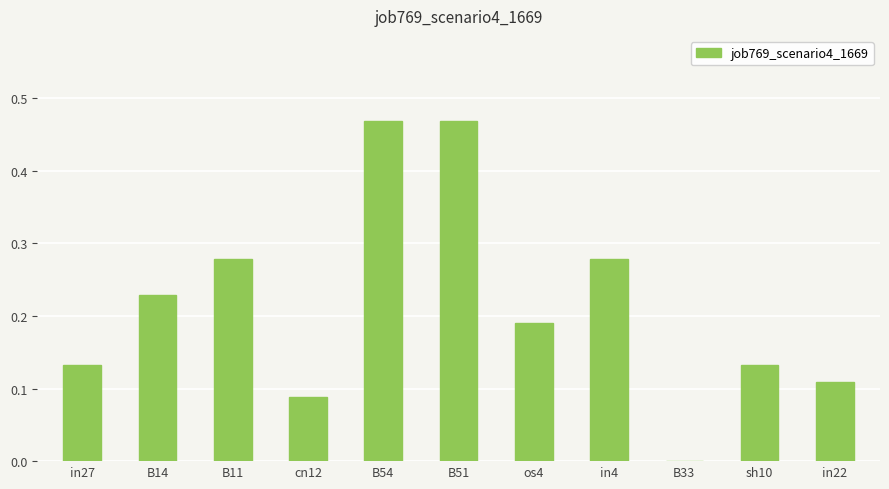

Which has a higher value, in27 or B51?

B51